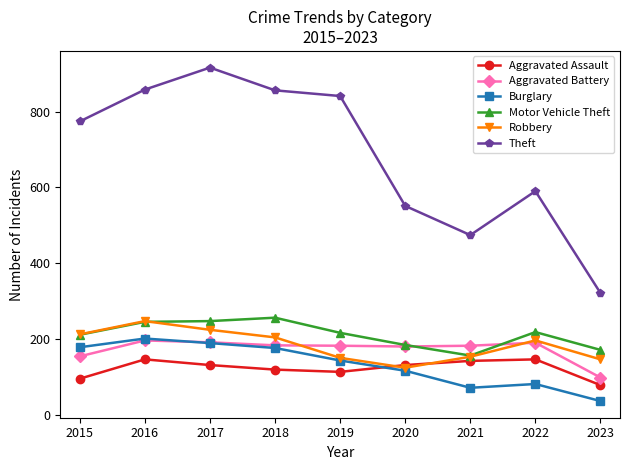

How many data points does each series have?

9